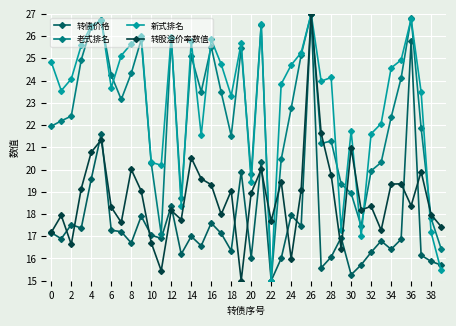

Which series has the largest total across all categories?

新式排名